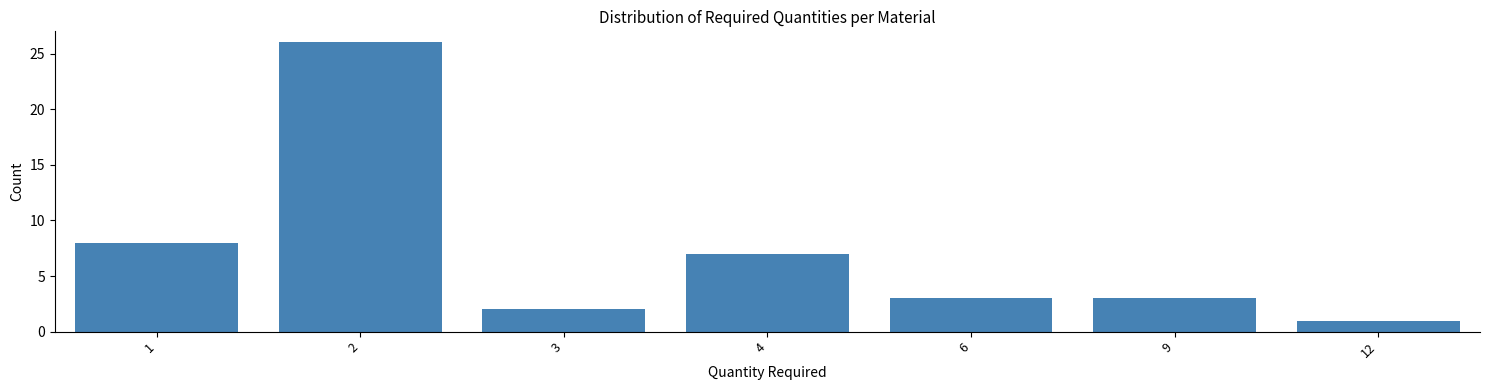

Reading left to right, transcribe all the data shown in this chart.

1=8	2=26	3=2	4=7	6=3	9=3	12=1